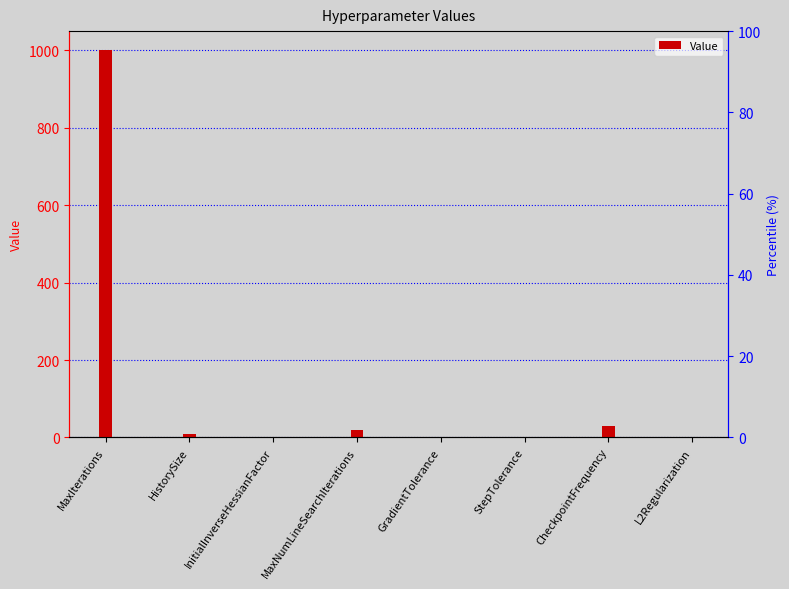

Read the value at MaxNumLineSearchIterations.

20.0